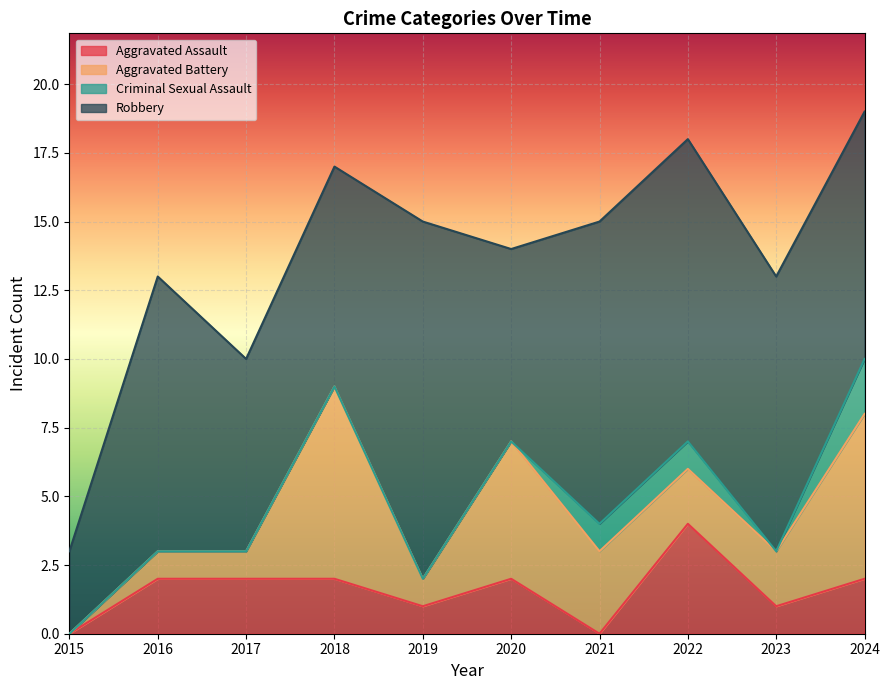

What is the sum of all Robbery values?

89